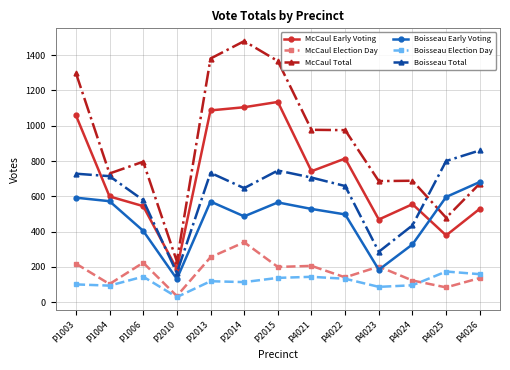

What is the total value across all series at P4021?

3301